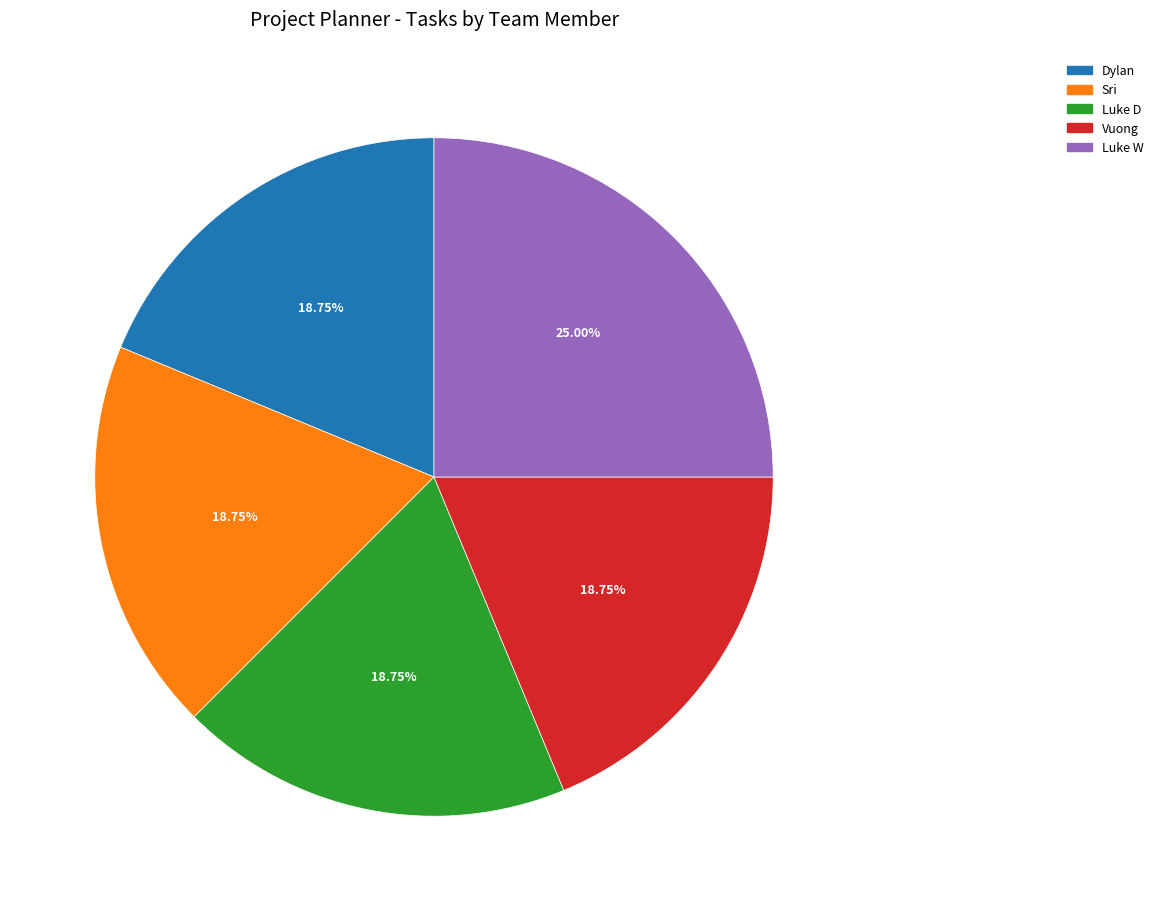

What is the ratio of the value at Dylan to the value at Sri?

1.0